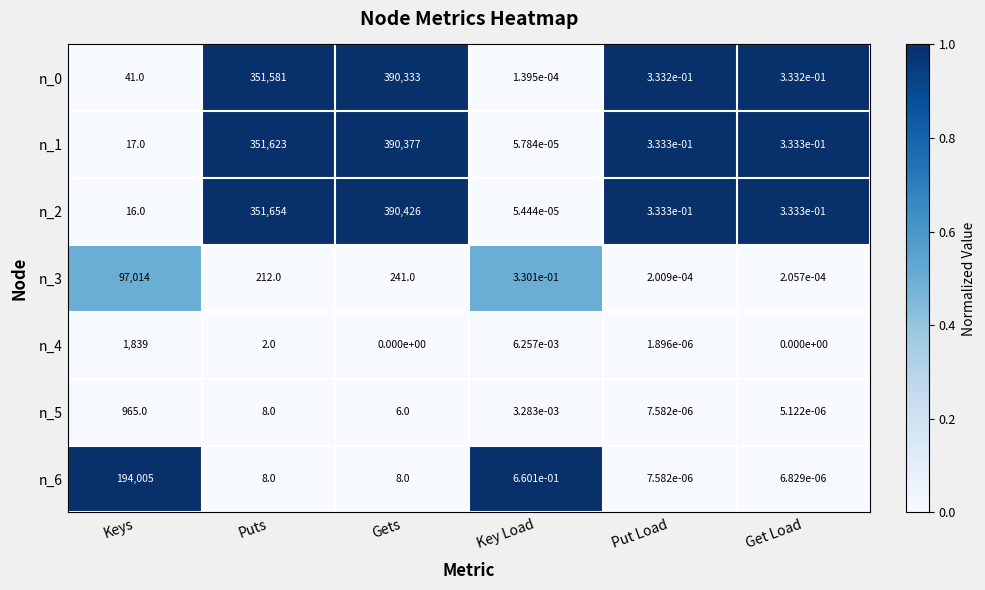

The n_6 series shows 73620.3 at Keys. True or false?

False